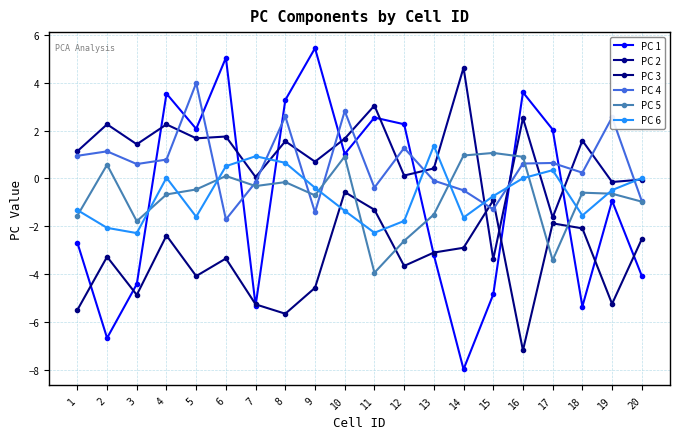

What is the approximate value of PC 3 at 20?

-2.5